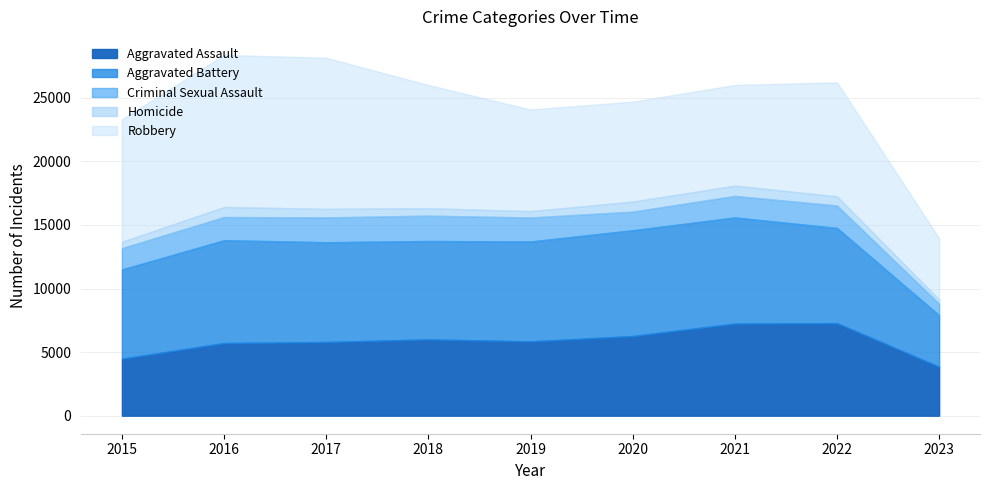

What is the sum of all Criminal Sexual Assault values?

15182